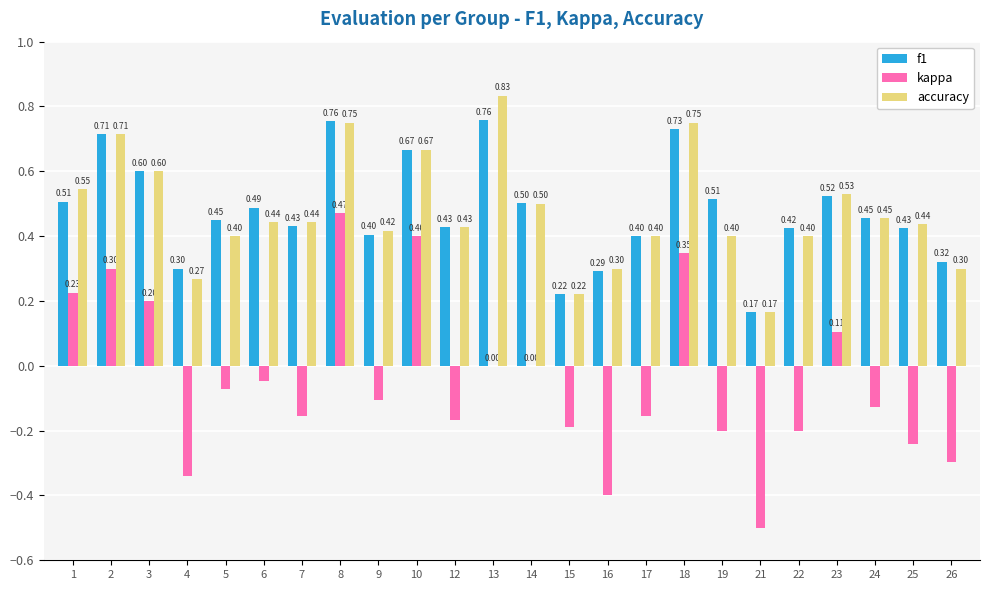

Is it true that kappa equals 0.3 at 3?

False